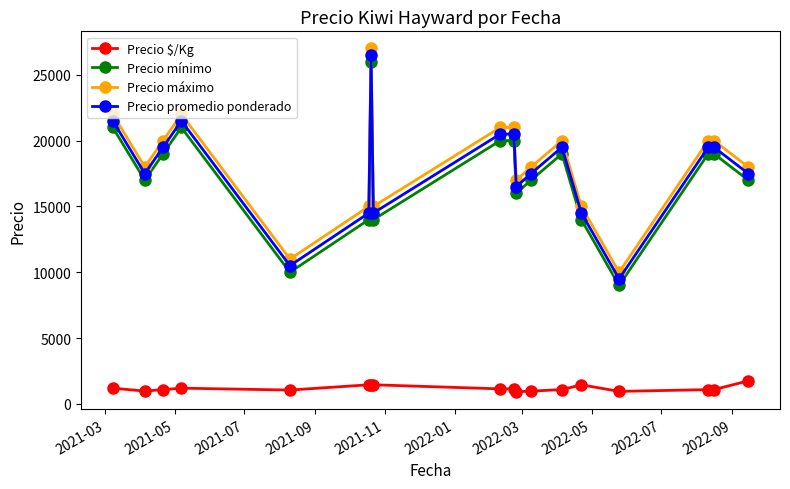

What is the value of the Precio máximo point at the 9th from the left?

21000